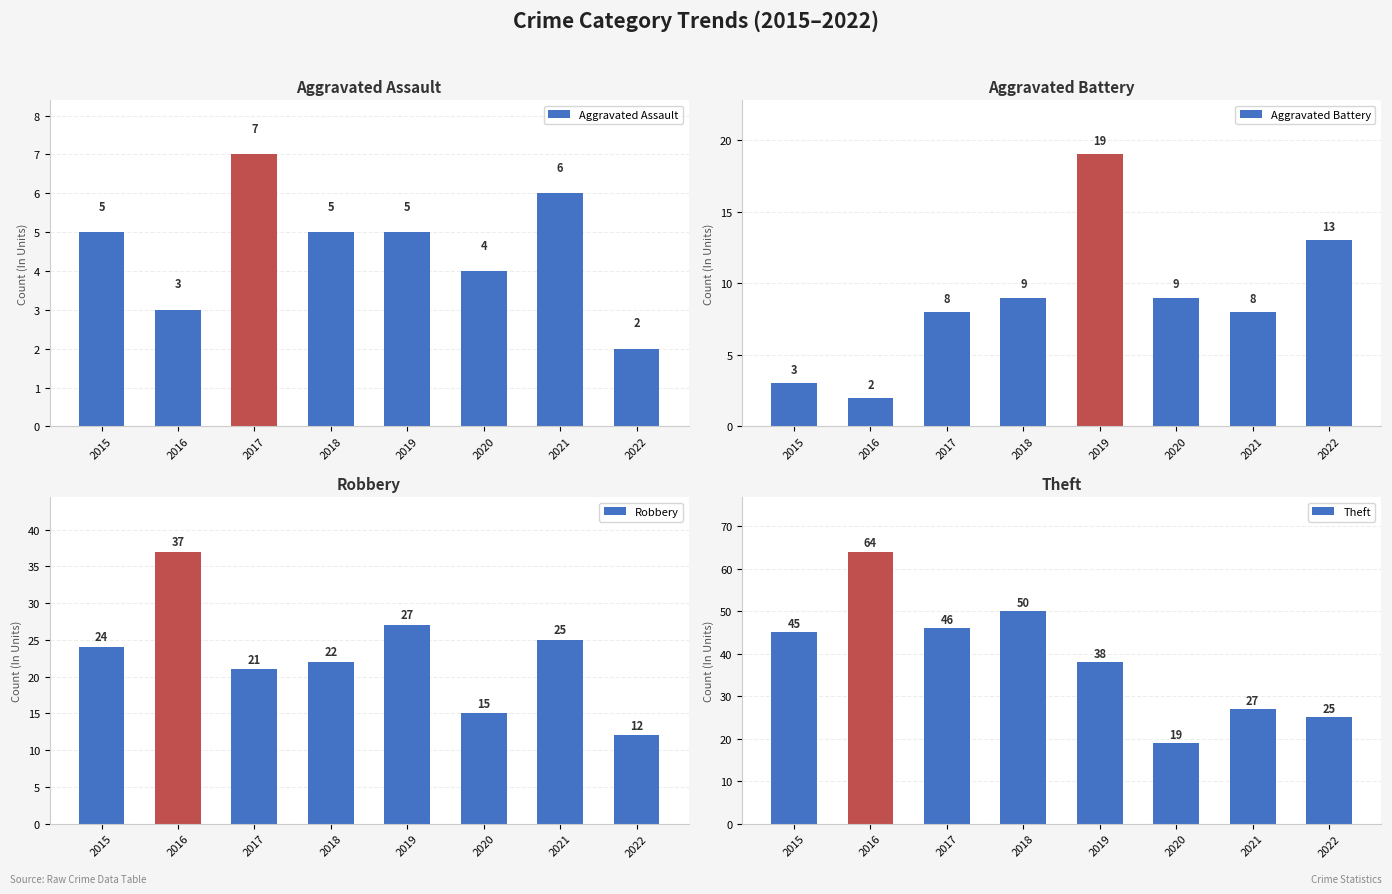

Which category has the lowest value in the Robbery series?

2022